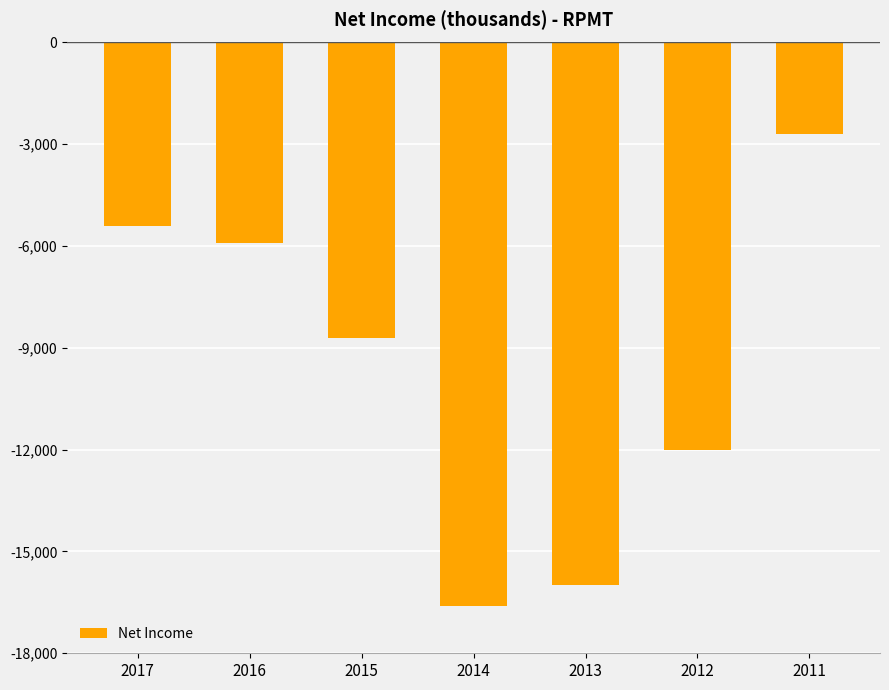

What is the smallest value displayed?

-16600